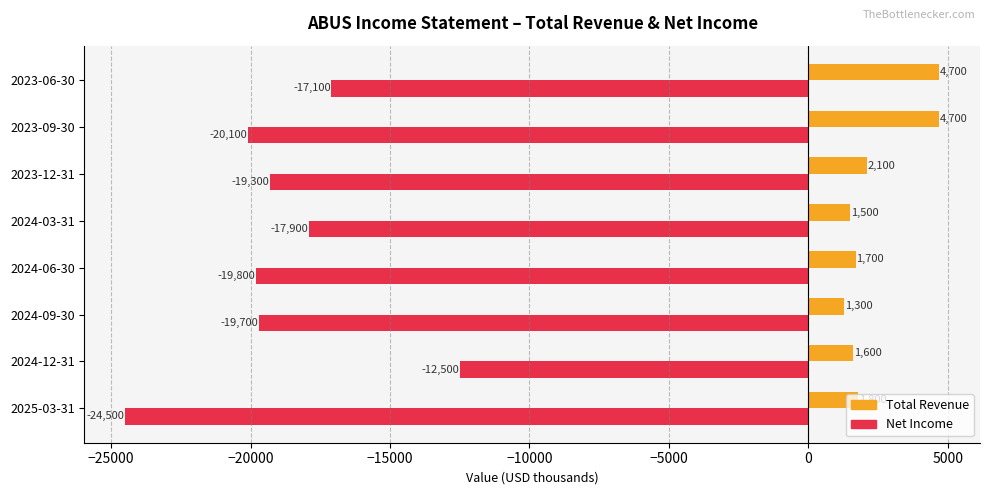

At which category does the chart reach its minimum across all series?

2025-03-31